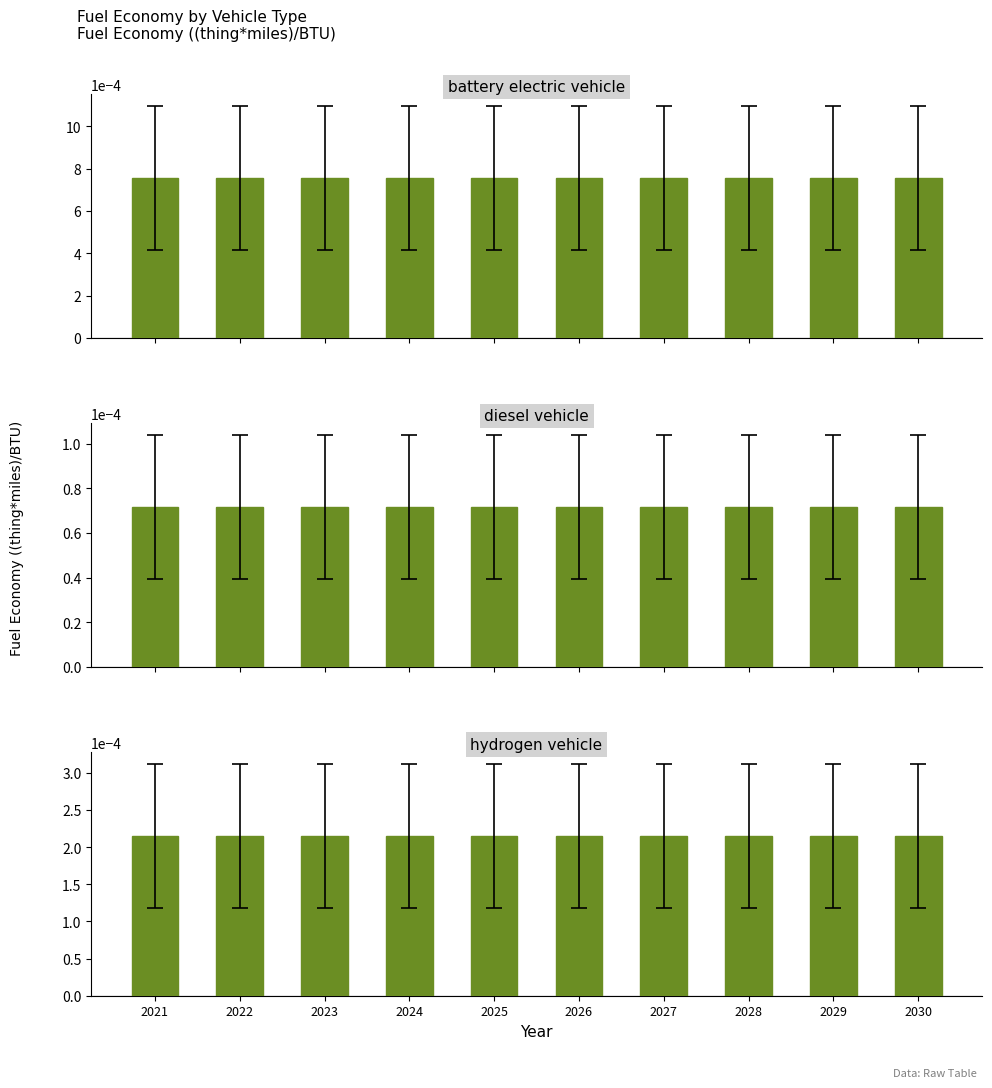

Which has a higher value, 2023 or 2026?

2023